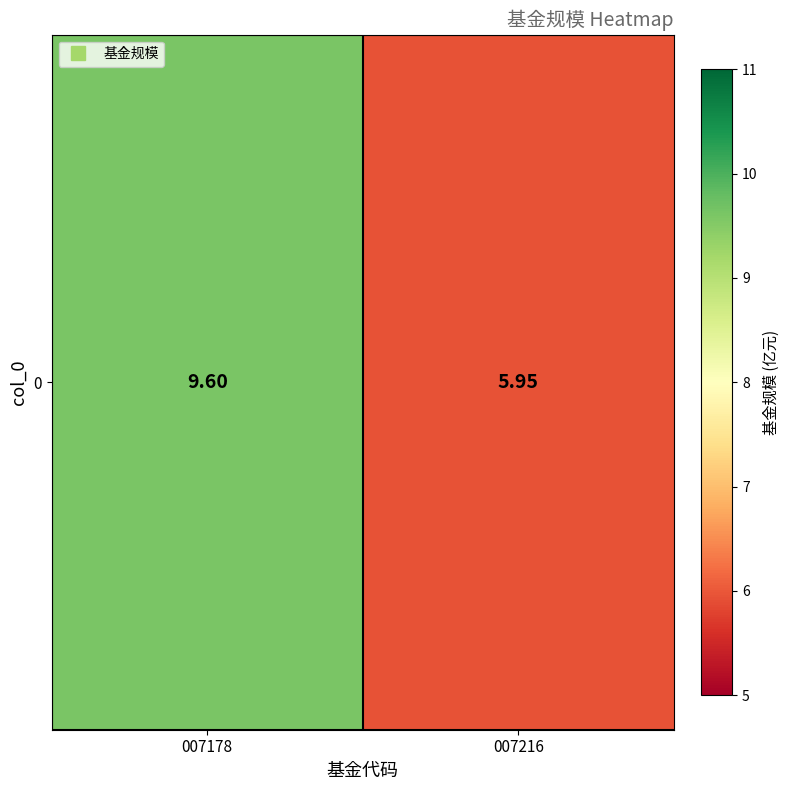

Rank the categories by value from lowest to highest.

007216, 007178